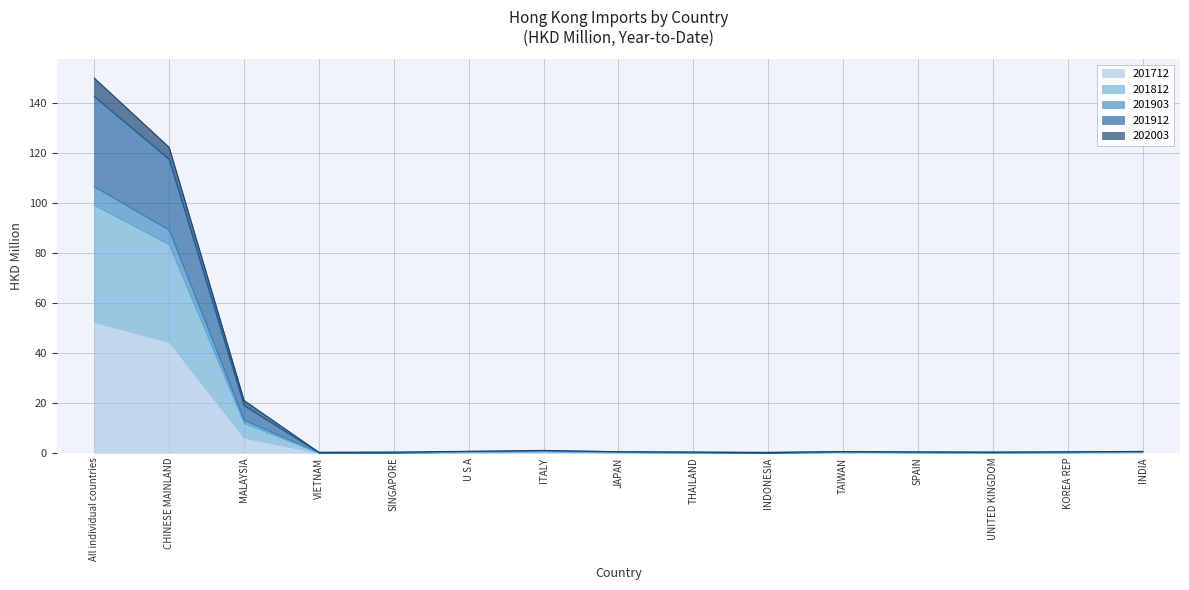

Which series changed the most between VIETNAM and INDIA?

201912